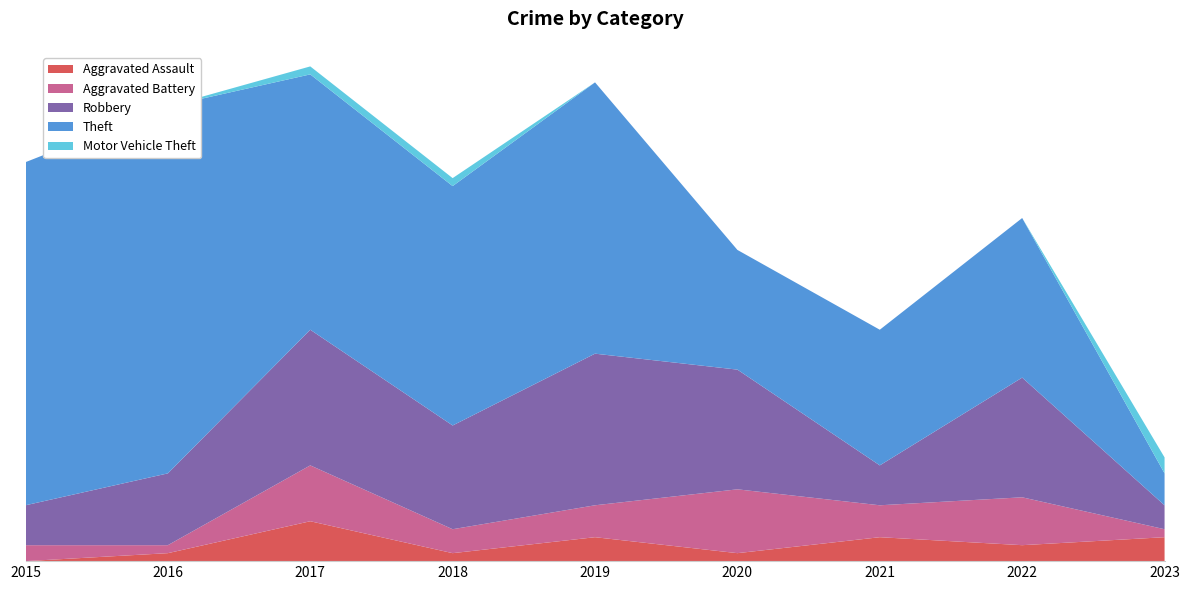

Reading right to left, extract all data points from this chart.

Aggravated Assault: 3	2	3	1	3	1	5	1	0
Aggravated Battery: 1	6	4	8	4	3	7	1	2
Robbery: 3	15	5	15	19	13	17	9	5
Theft: 4	20	17	15	34	30	32	46	43
Motor Vehicle Theft: 2	0	0	0	0	1	1	0	0